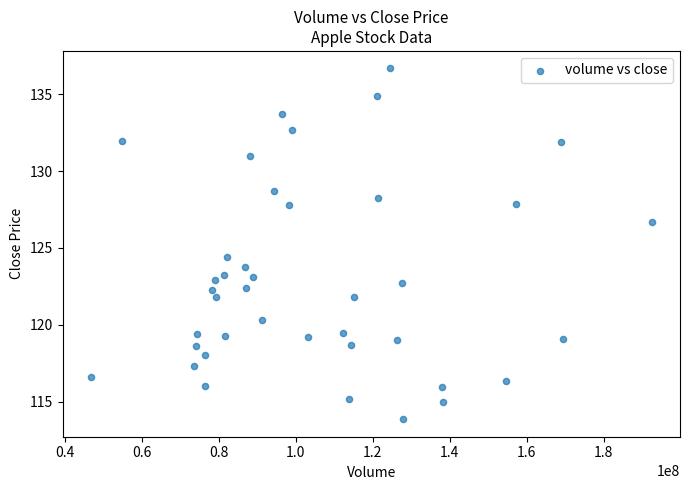

What Y value in the scatter plot is closest to 125?

124.4